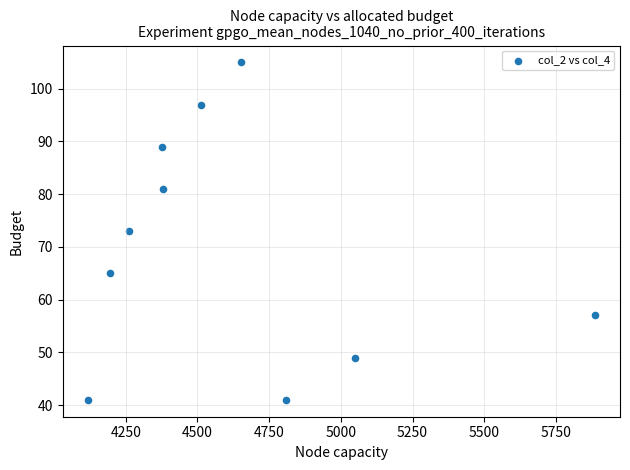

What is the range of X values (max minus min)?

1767